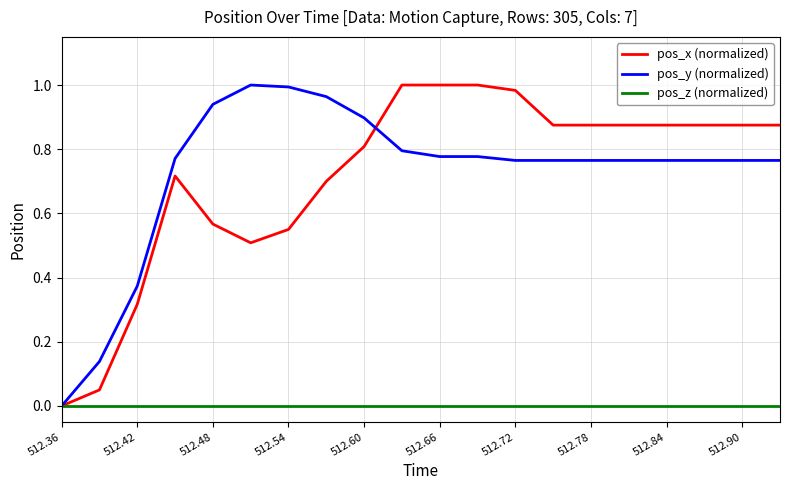

What are all the series names shown in the legend?

pos_x (normalized), pos_y (normalized), pos_z (normalized)